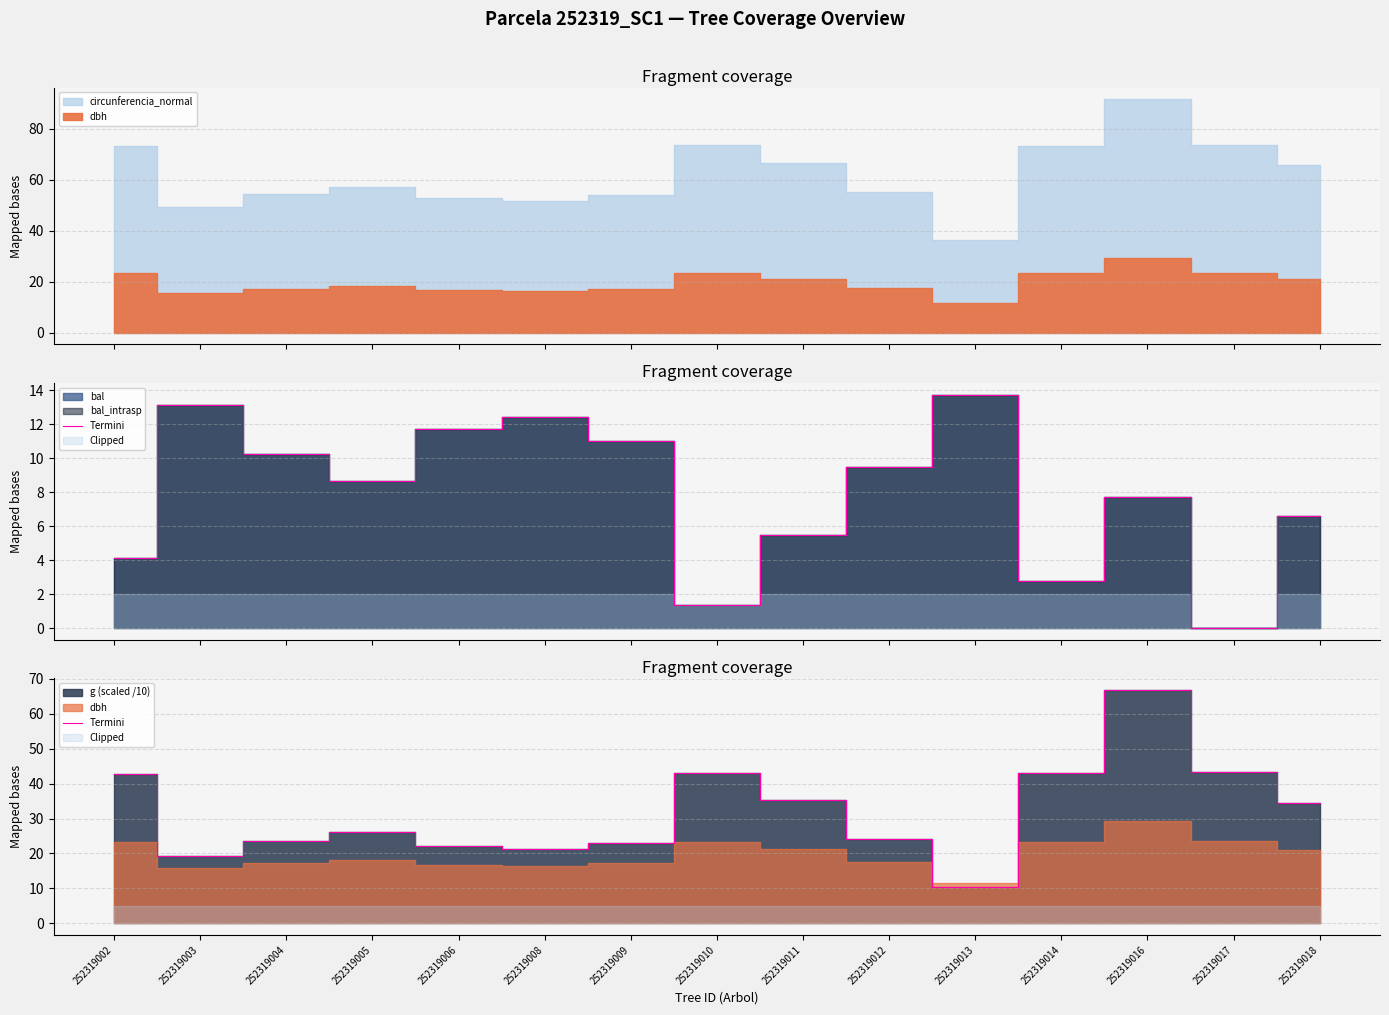

What value does the data have at 252319012?

24.2